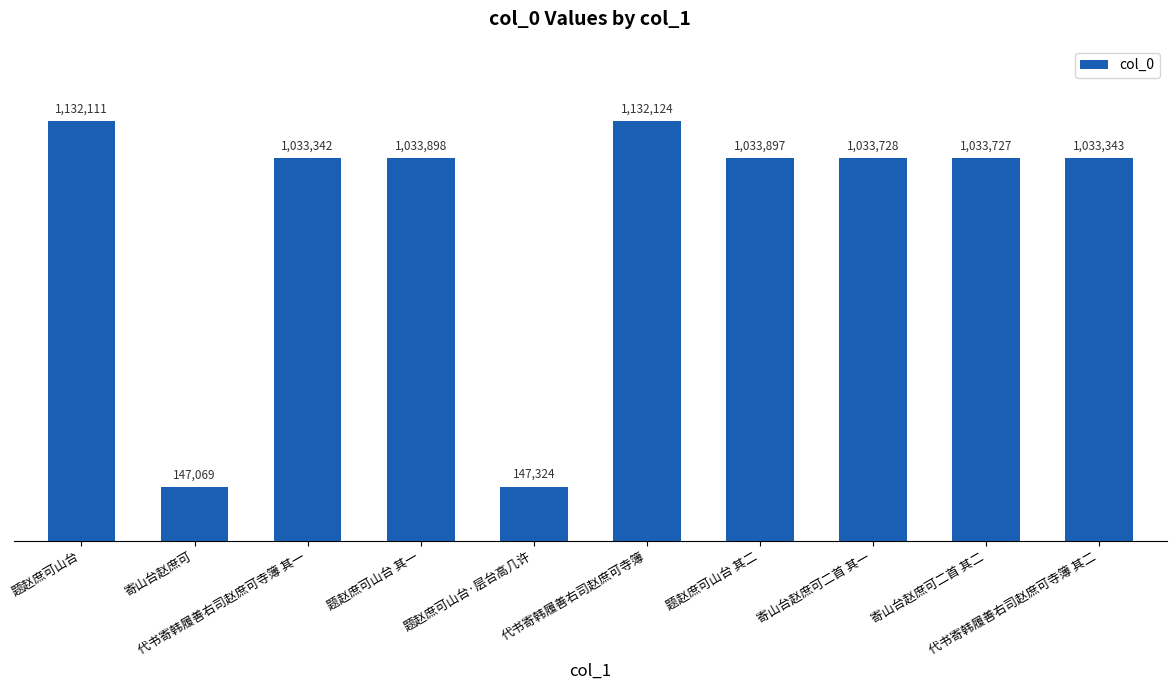

Rank the categories by value from highest to lowest.

代书寄韩履善右司赵庶可寺簿, 题赵庶可山台, 题赵庶可山台 其一, 题赵庶可山台 其二, 寄山台赵庶可二首 其一, 寄山台赵庶可二首 其二, 代书寄韩履善右司赵庶可寺簿 其二, 代书寄韩履善右司赵庶可寺簿 其一, 题赵庶可山台·层台高几许, 寄山台赵庶可